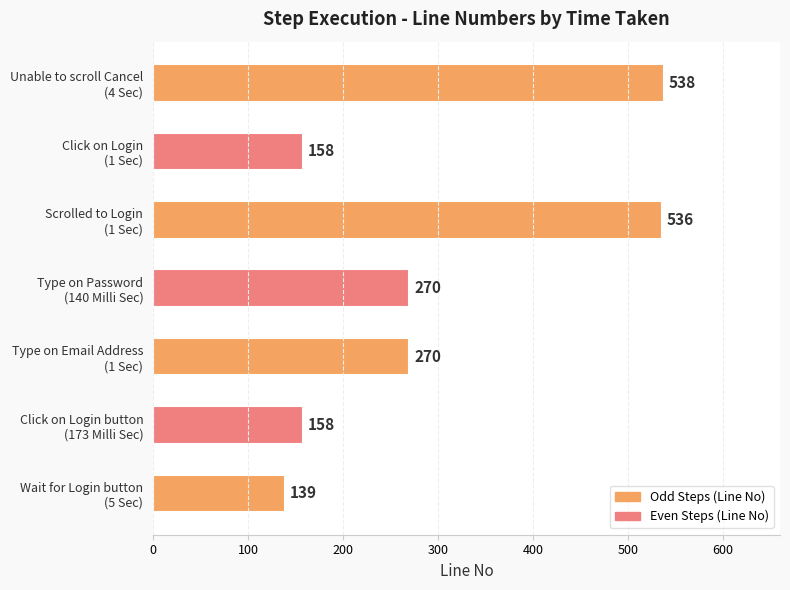

What is the minimum value shown in the chart?

139